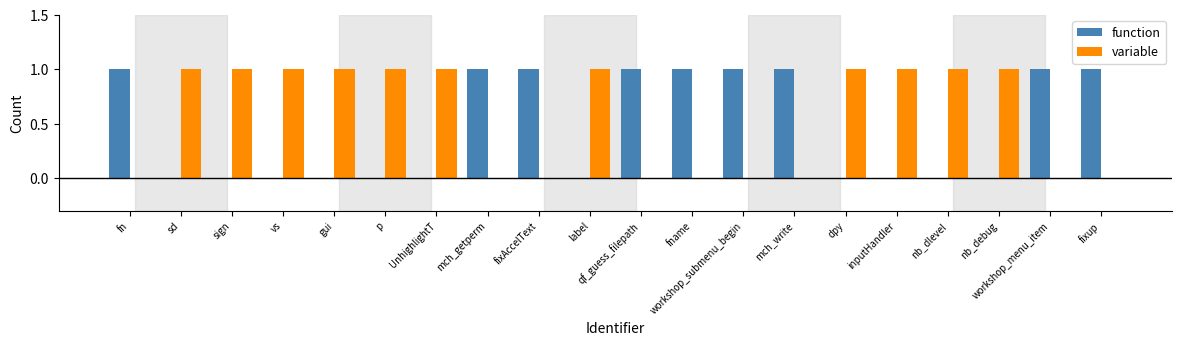

Reading left to right, extract all data points from this chart.

function: fn=1	sd=0	sign=0	vs=0	gui=0	p=0	UnhighlightT=0	mch_getperm=1	fixAccelText=1	label=0	qf_guess_filepath=1	fname=1	workshop_submenu_begin=1	mch_write=1	dpy=0	inputHandler=0	nb_dlevel=0	nb_debug=0	workshop_menu_item=1	fixup=1
variable: fn=0	sd=1	sign=1	vs=1	gui=1	p=1	UnhighlightT=1	mch_getperm=0	fixAccelText=0	label=1	qf_guess_filepath=0	fname=0	workshop_submenu_begin=0	mch_write=0	dpy=1	inputHandler=1	nb_dlevel=1	nb_debug=1	workshop_menu_item=0	fixup=0